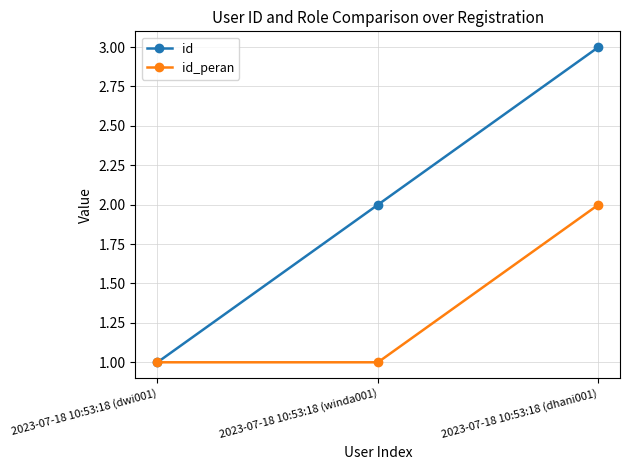

Reading right to left, extract all data points from this chart.

id: 3	2	1
id_peran: 2	1	1